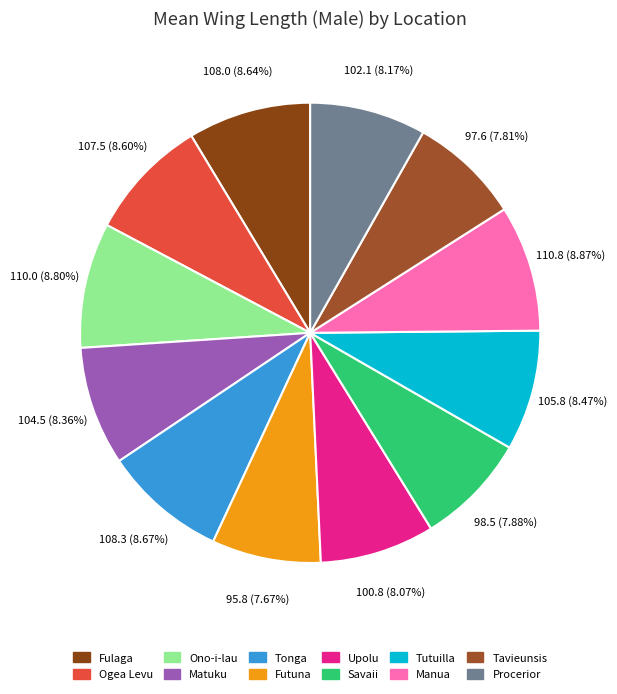

What is the ratio of the value at Tavieunsis to the value at Ono-i-lau?

0.9